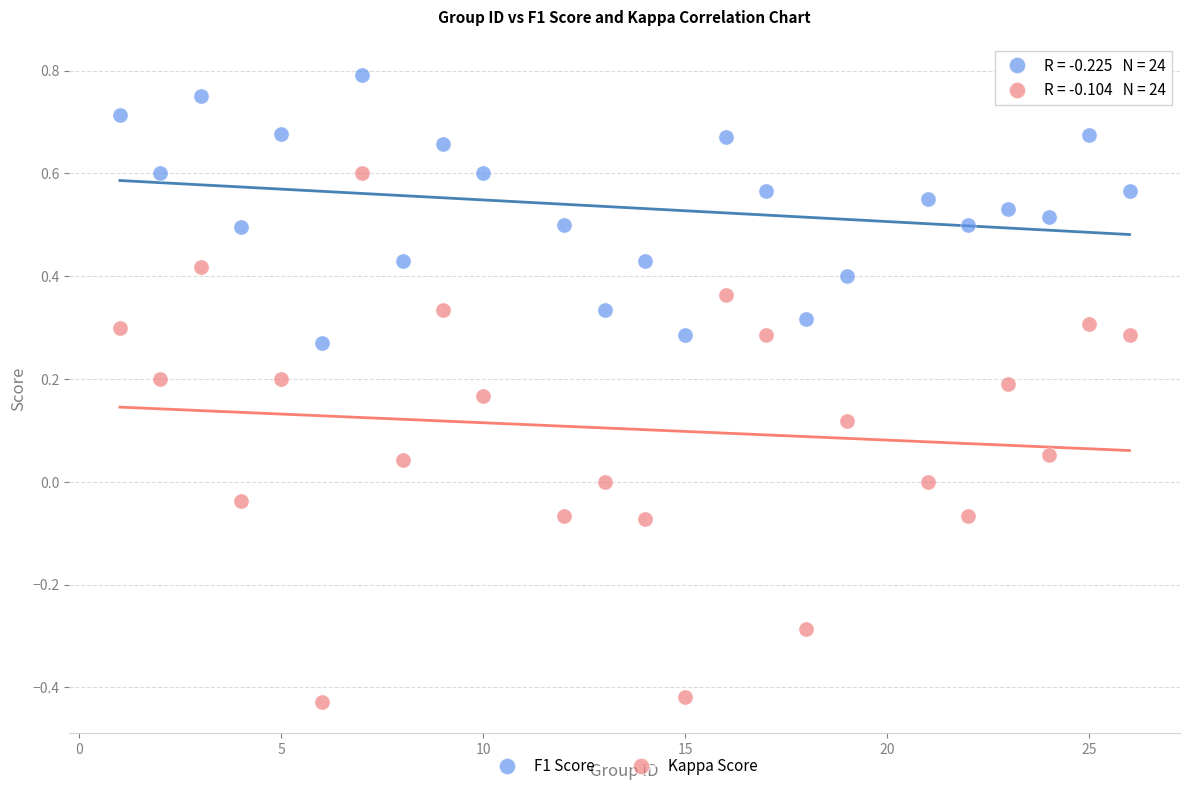

Which series contains the highest Y value?

F1 Score